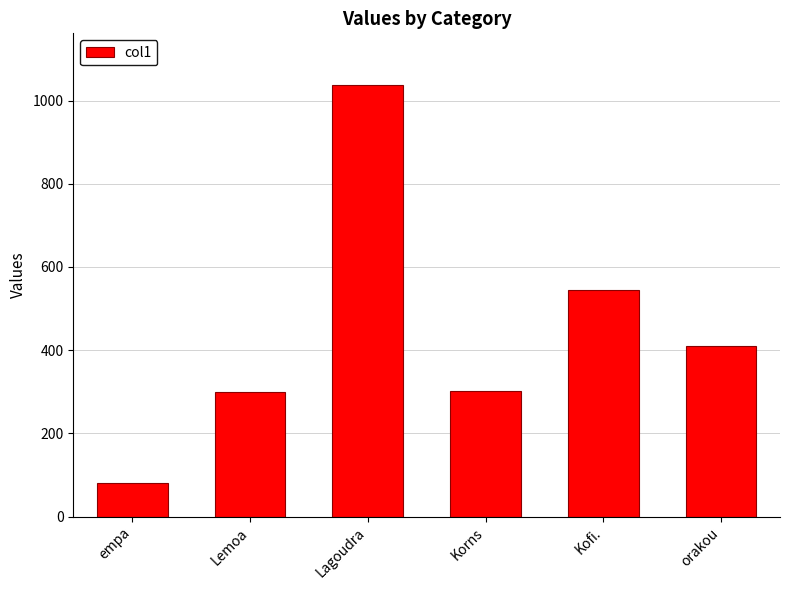

What is the maximum value shown in the chart?

1037.2